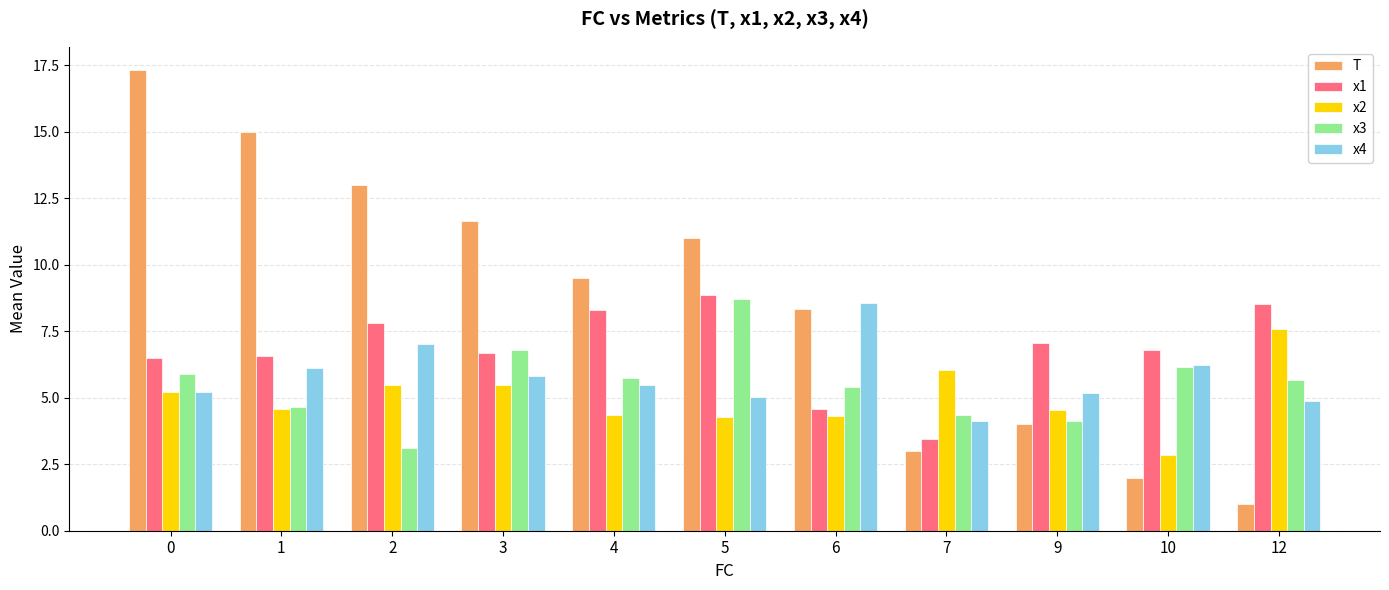

Is it true that x1 equals 2.8 at 1?

False